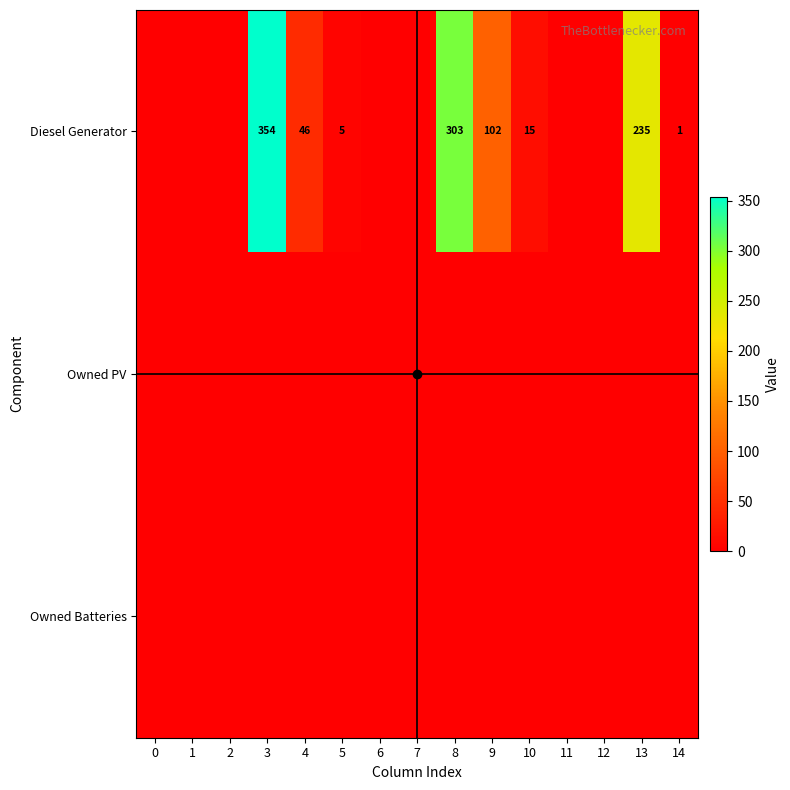

Count the number of categories in the chart.

15